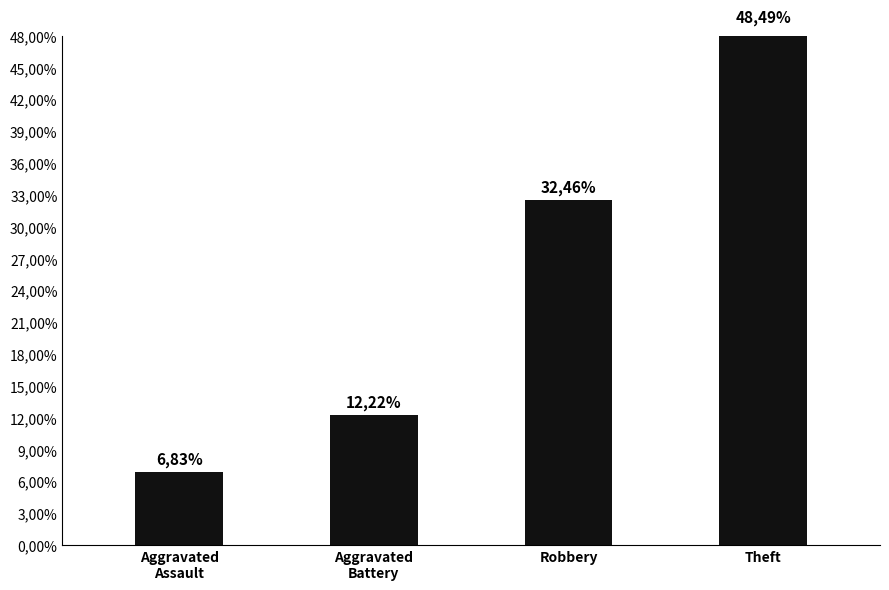

Rank the categories by value from lowest to highest.

Aggravated
Assault, Aggravated
Battery, Robbery, Theft